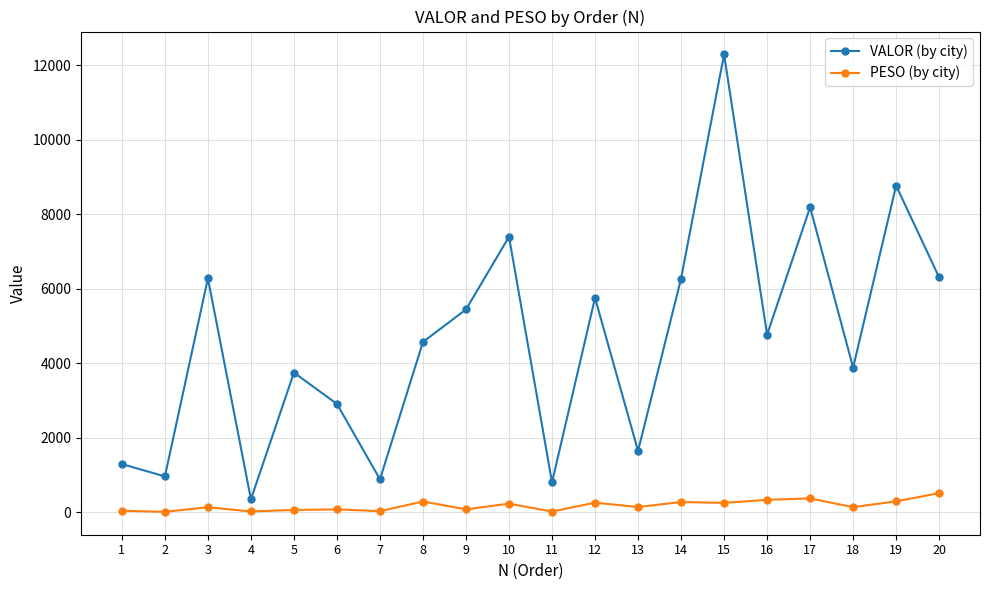

How many categories are shown in the chart?

20